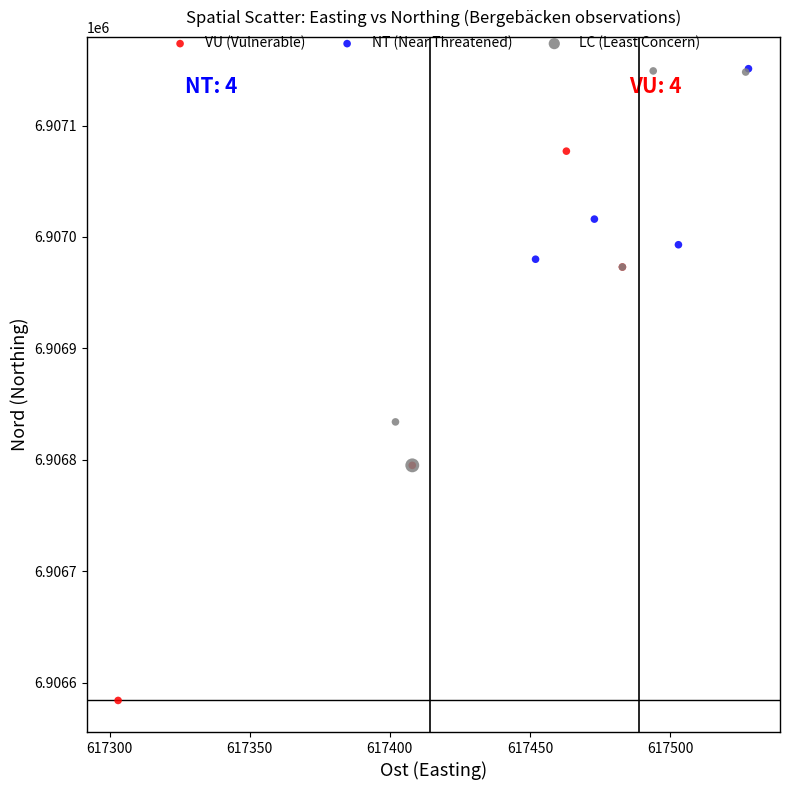

Which series has the widest spread of Y values?

VU (Vulnerable)